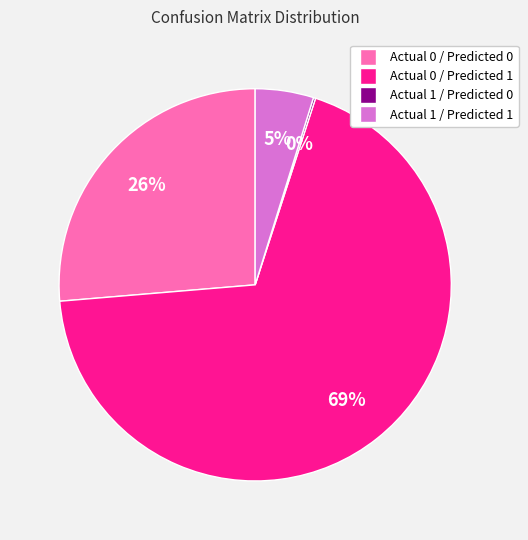

The Actual 1 / Predicted 1 slice represents 5% of the pie. True or false?

True